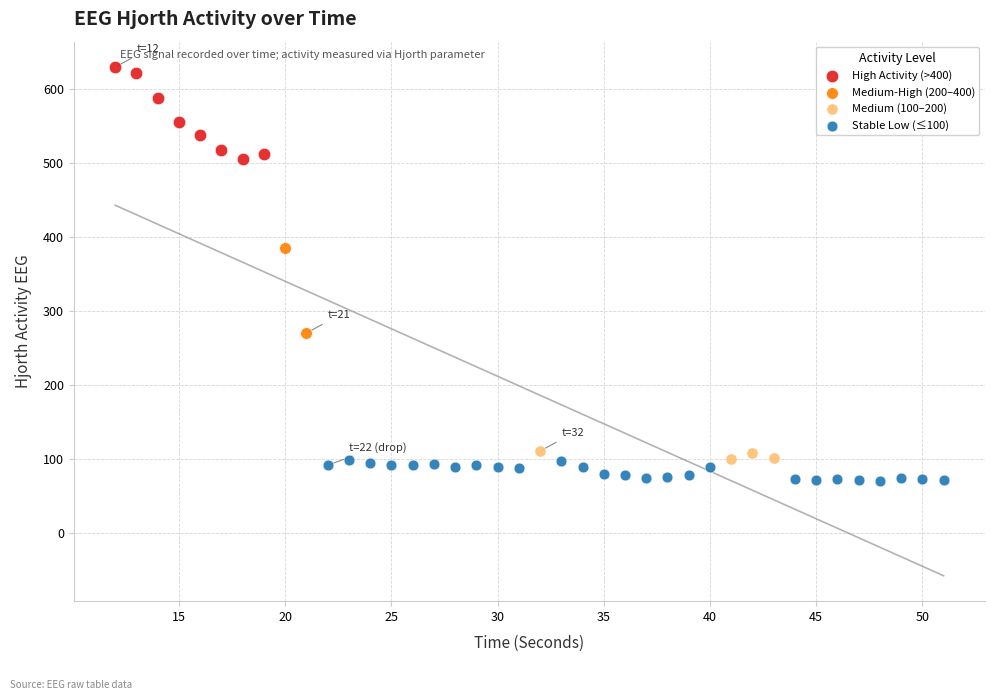

What are all the series names shown in the legend?

High Activity (>400), Medium-High (200–400), Medium (100–200), Stable Low (≤100)